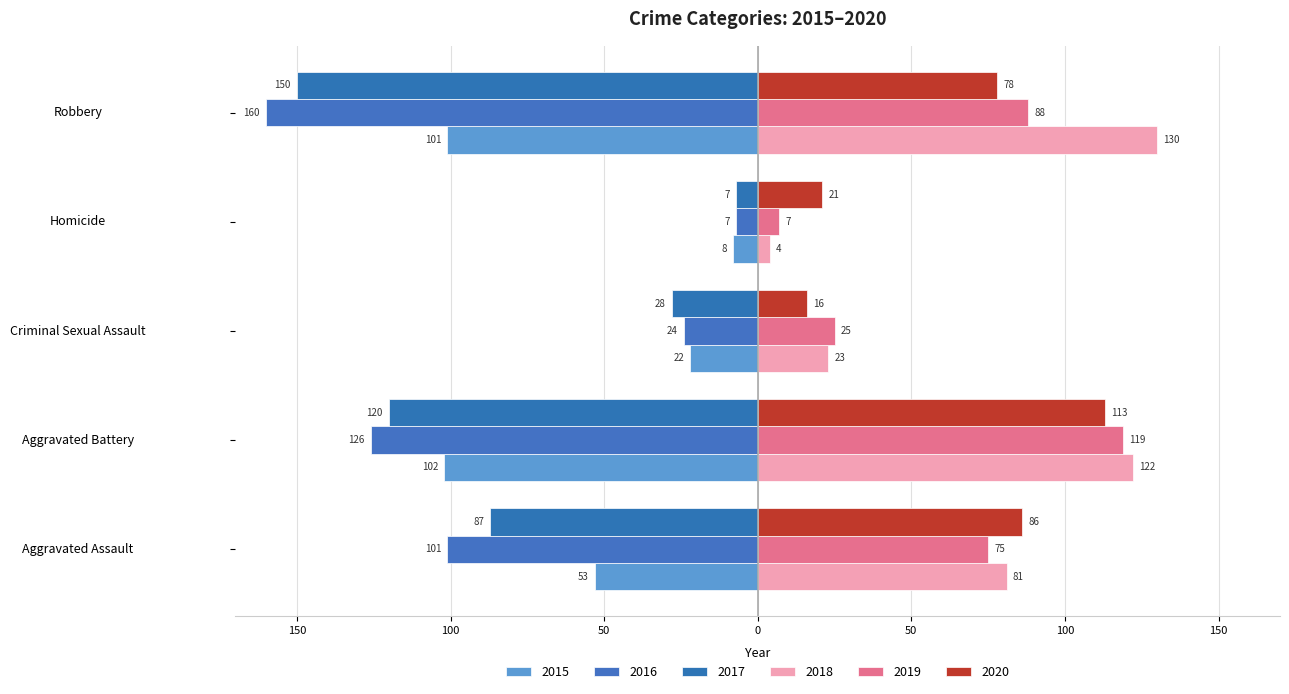

At which label does 2015 first exceed -53?

Criminal Sexual Assault